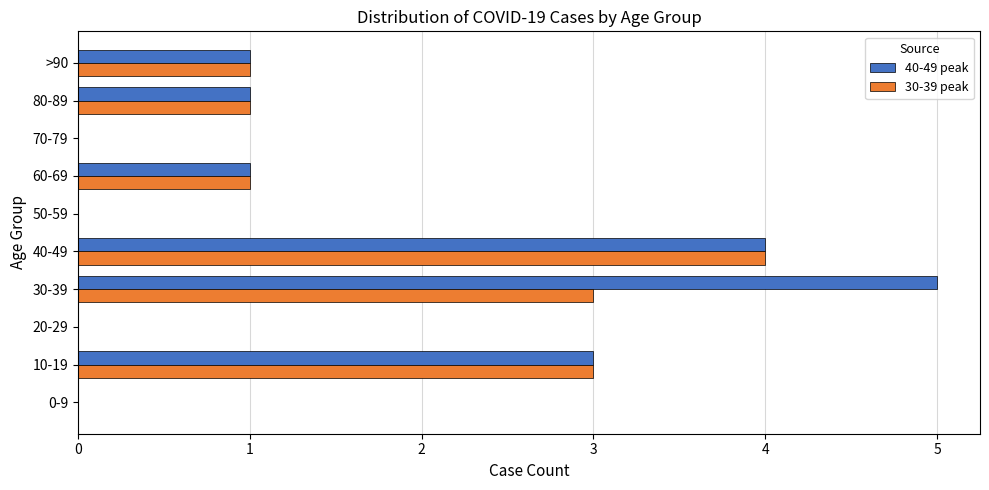

At which category does the chart reach its peak across all series?

30-39